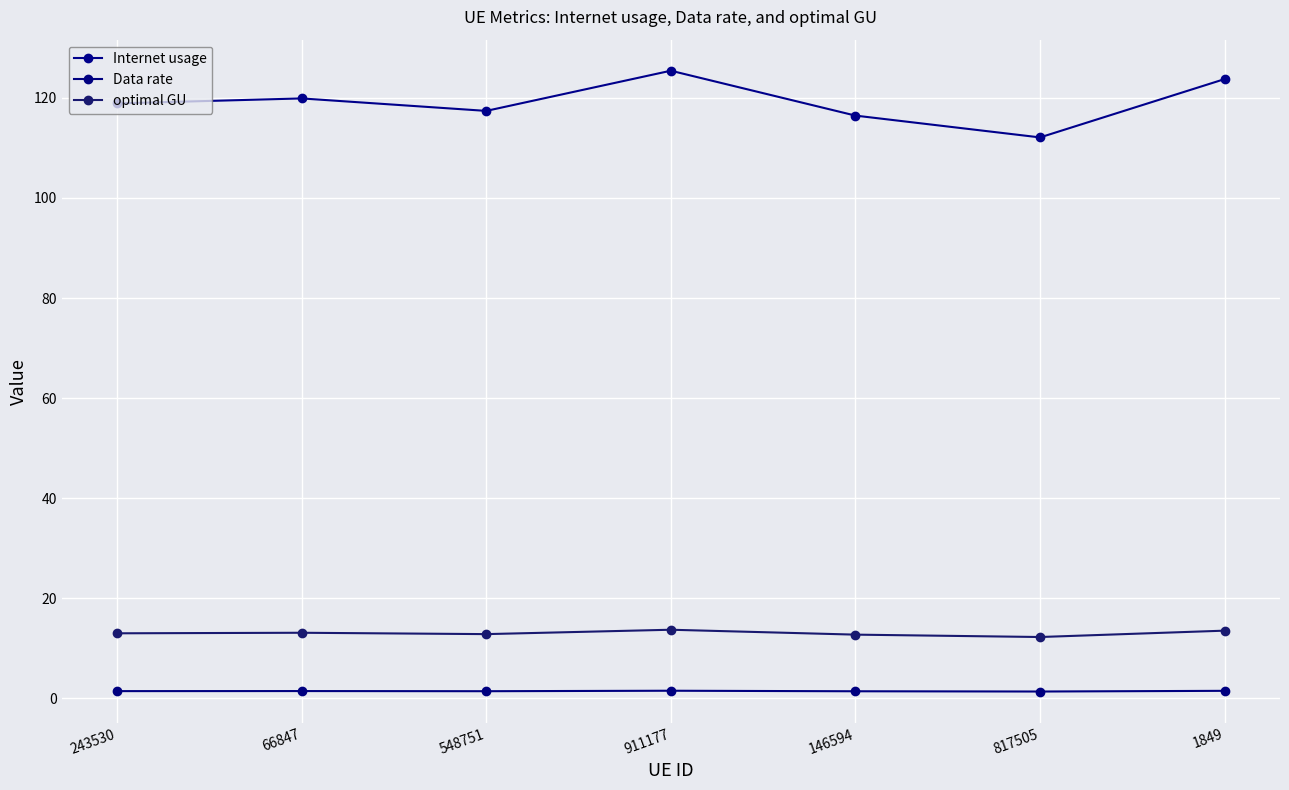

Does the chart have visible grid lines?

Yes